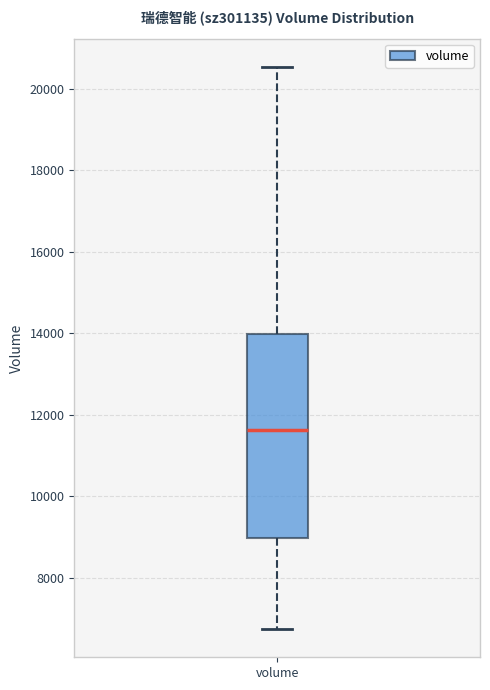

Read this box plot against the y-axis: the position of the median line, the range covered by the box, and the ends of both whiskers. The values are not printed on the chart, so give them approximately, as read against the axis.

median 11600, box 9000 to 14000, whiskers 6800 to 20600